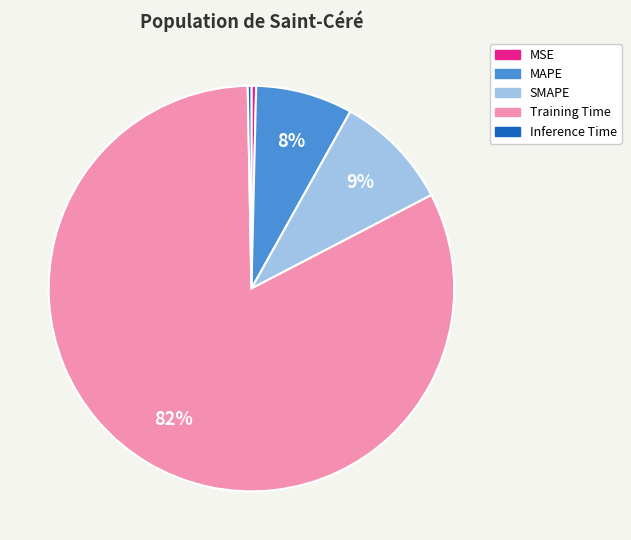

To the nearest percent, what is the difference between the MSE and SMAPE slice percentages?

9%